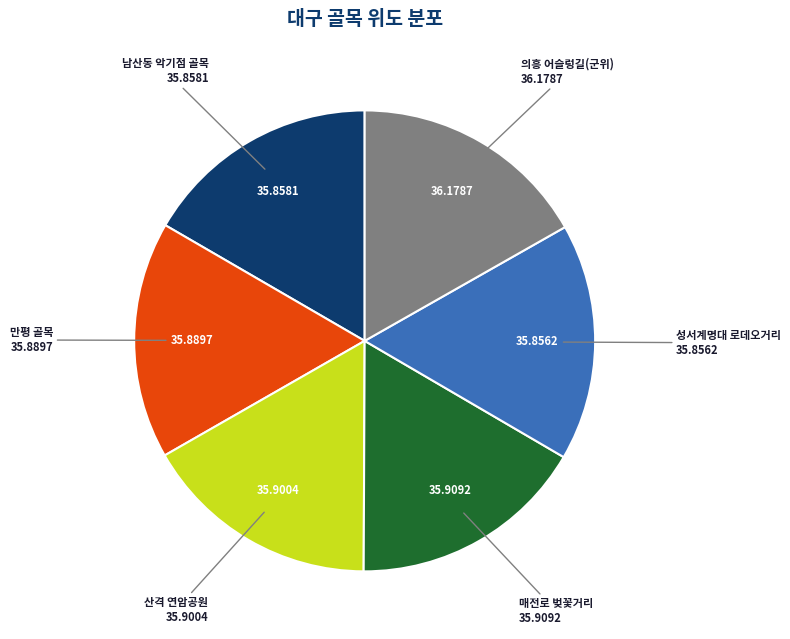

Does 남산동 악기점 골목 account for over 50% of the chart?

No